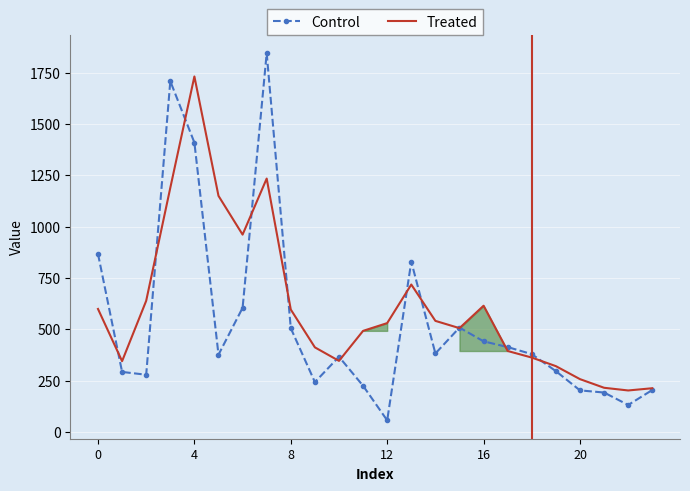

How many interior local peaks does the Control series have?

5